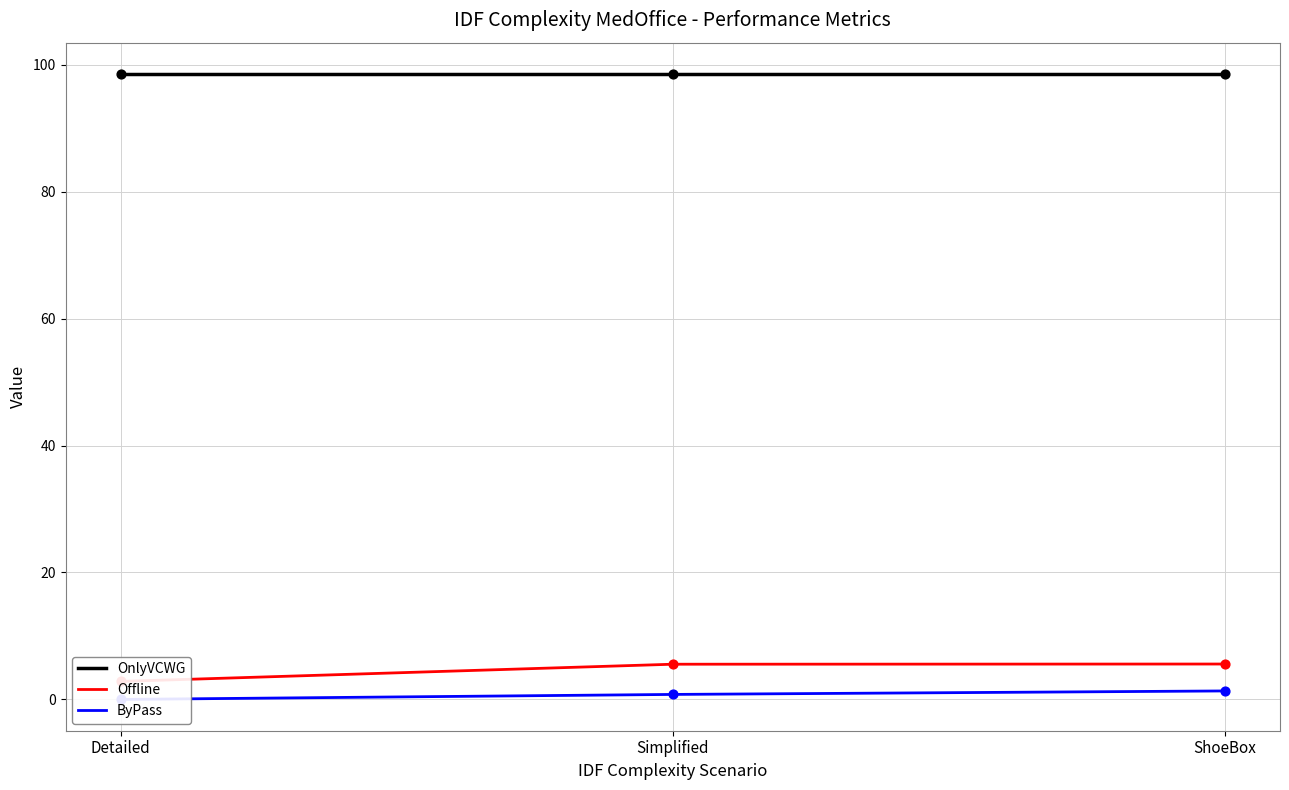

Is the value of ByPass at Detailed greater than the value of OnlyVCWG at ShoeBox?

No